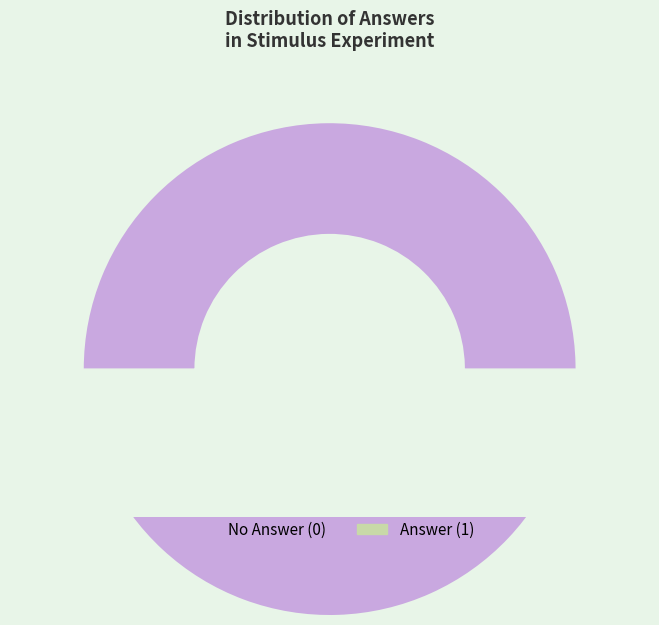

Does answer=0 account for over 50% of the chart?

Yes